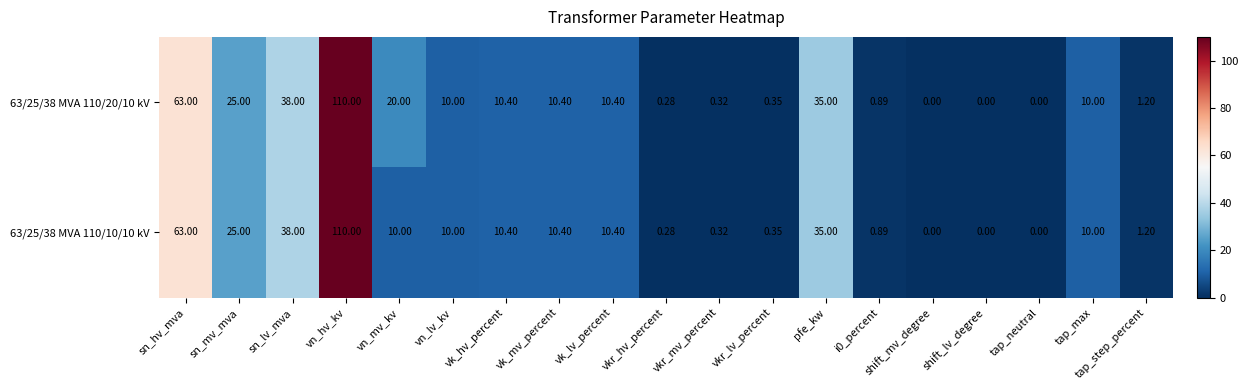

At which category is the sum across all series the highest?

vn_hv_kv